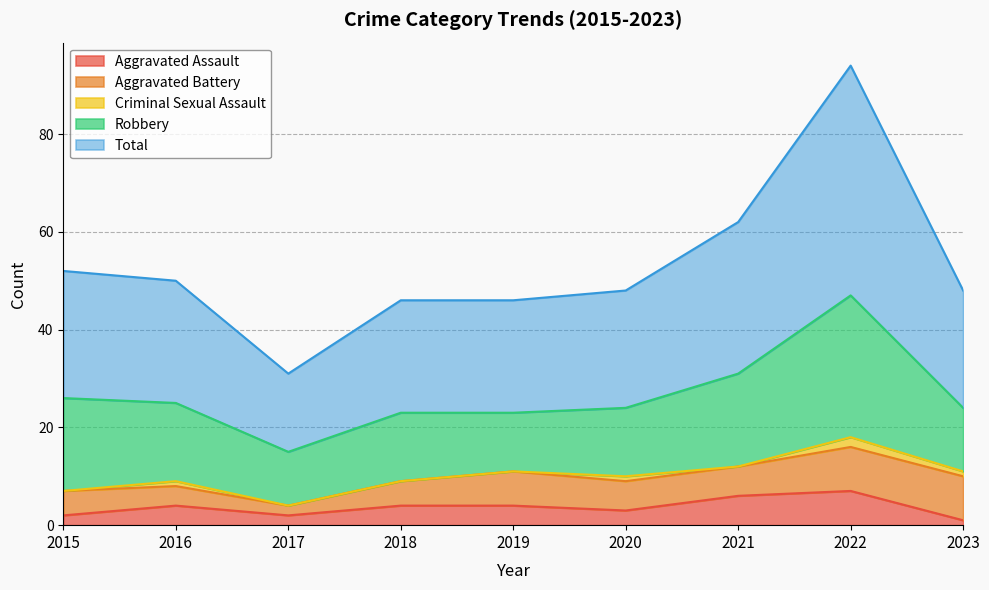

How many interior local peaks does the Robbery series have?

2